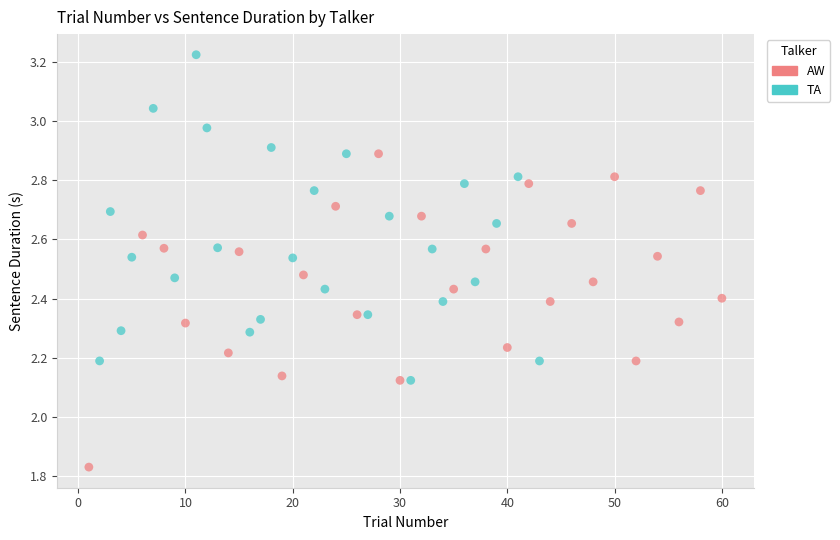

Which series reaches the minimum Y coordinate?

AW